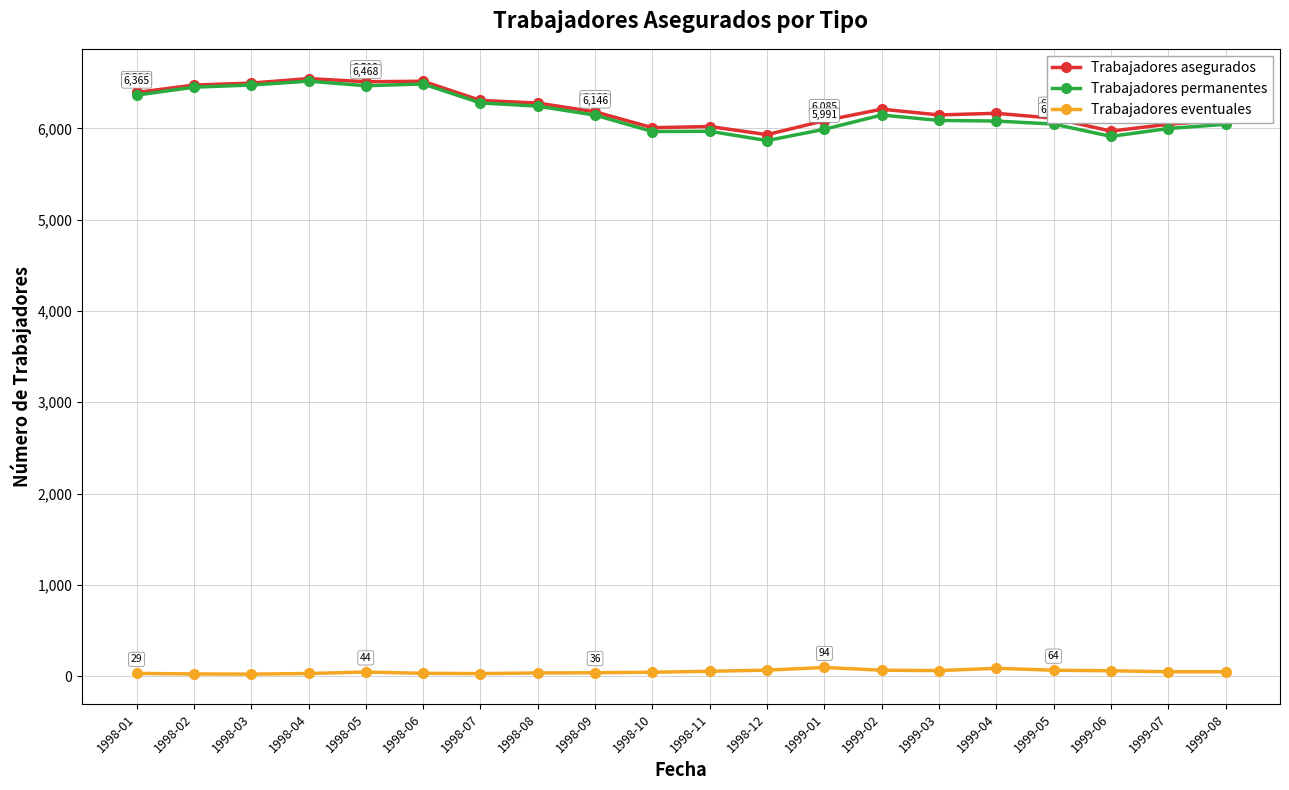

Which series has the widest spread of values?

Trabajadores permanentes